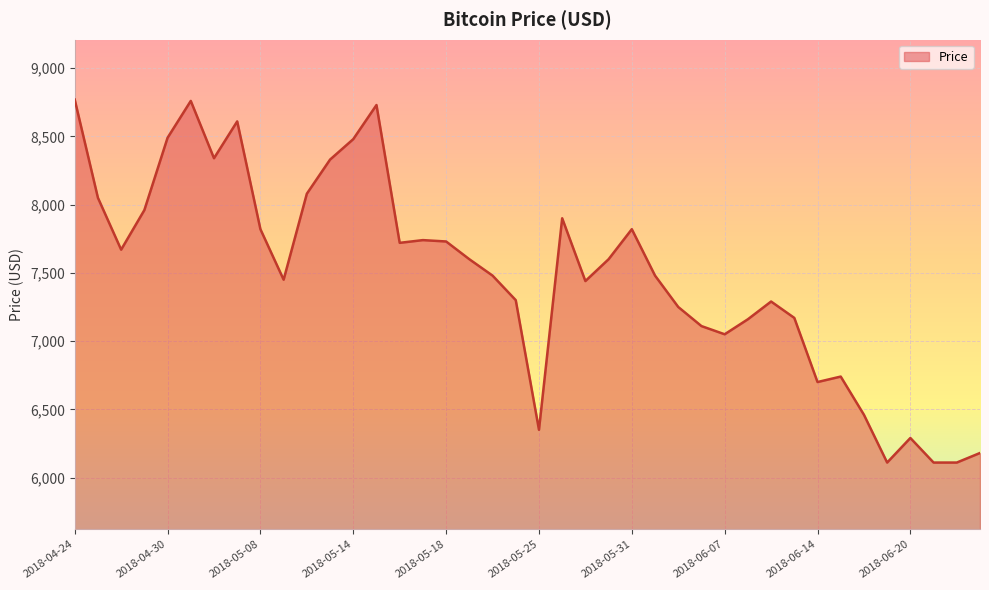

What is the difference between the maximum and minimum values?

2660